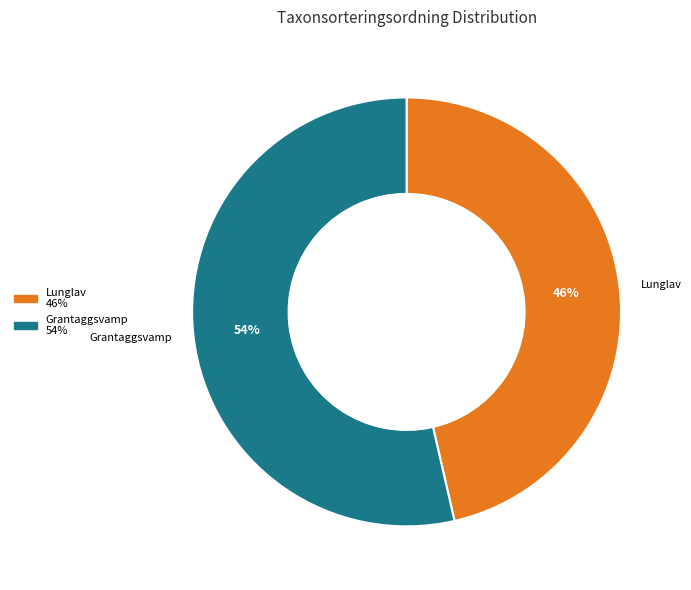

Is there any slice that represents more than half of the pie?

Yes